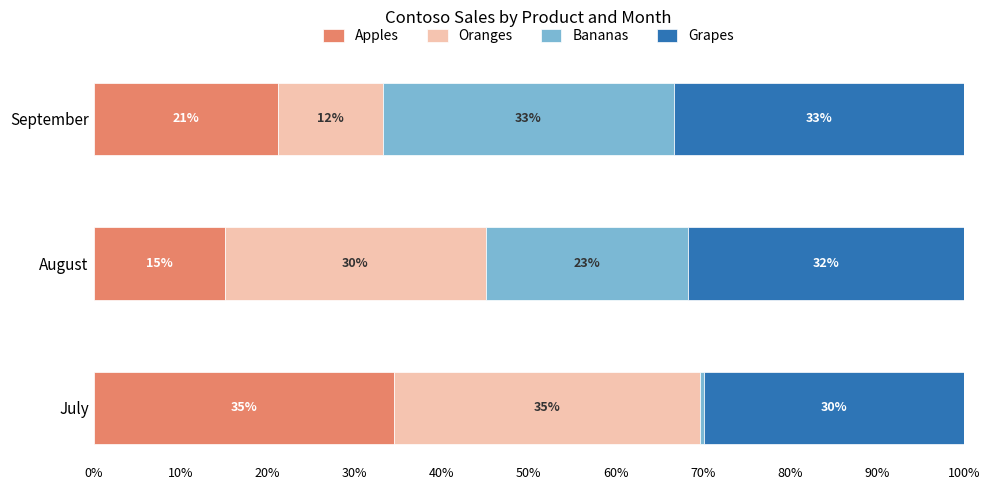

Reading left to right, list all the values displayed in this chart.

Apples: 0.3	0.2	0.2
Oranges: 0.4	0.3	0.1
Bananas: 0.0	0.2	0.3
Grapes: 0.3	0.3	0.3